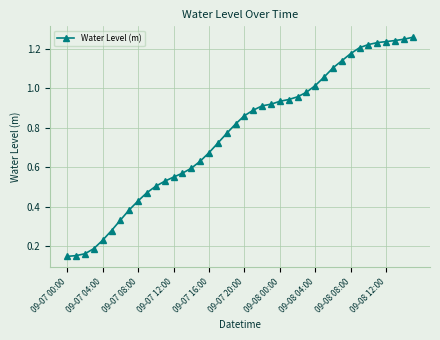

What is the sum of all values?

30.7